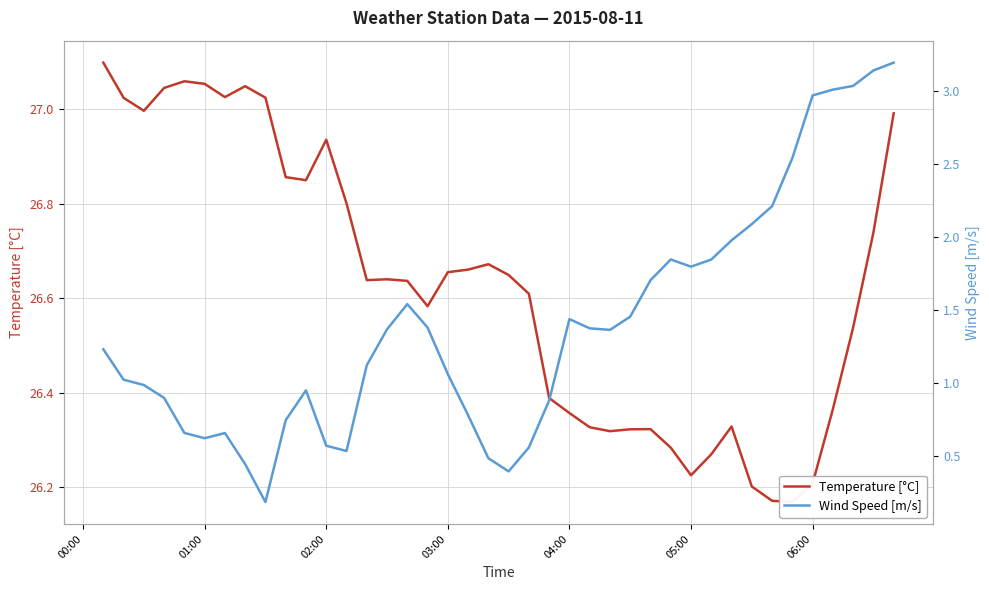

What are all the series names shown in the legend?

Temperature [°C], Wind Speed [m/s]